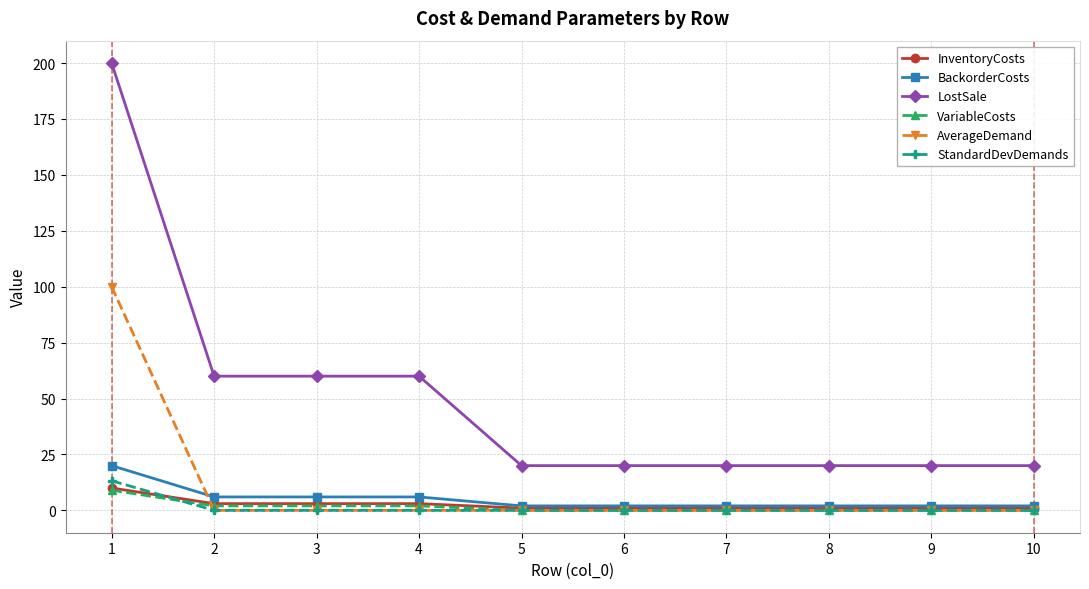

What is the difference between the maximum and minimum values in the LostSale series?

180.0